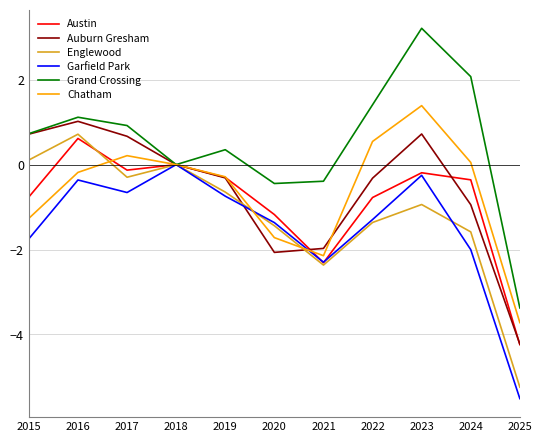

Is it true that Grand Crossing equals 2.1 at 2024?

True